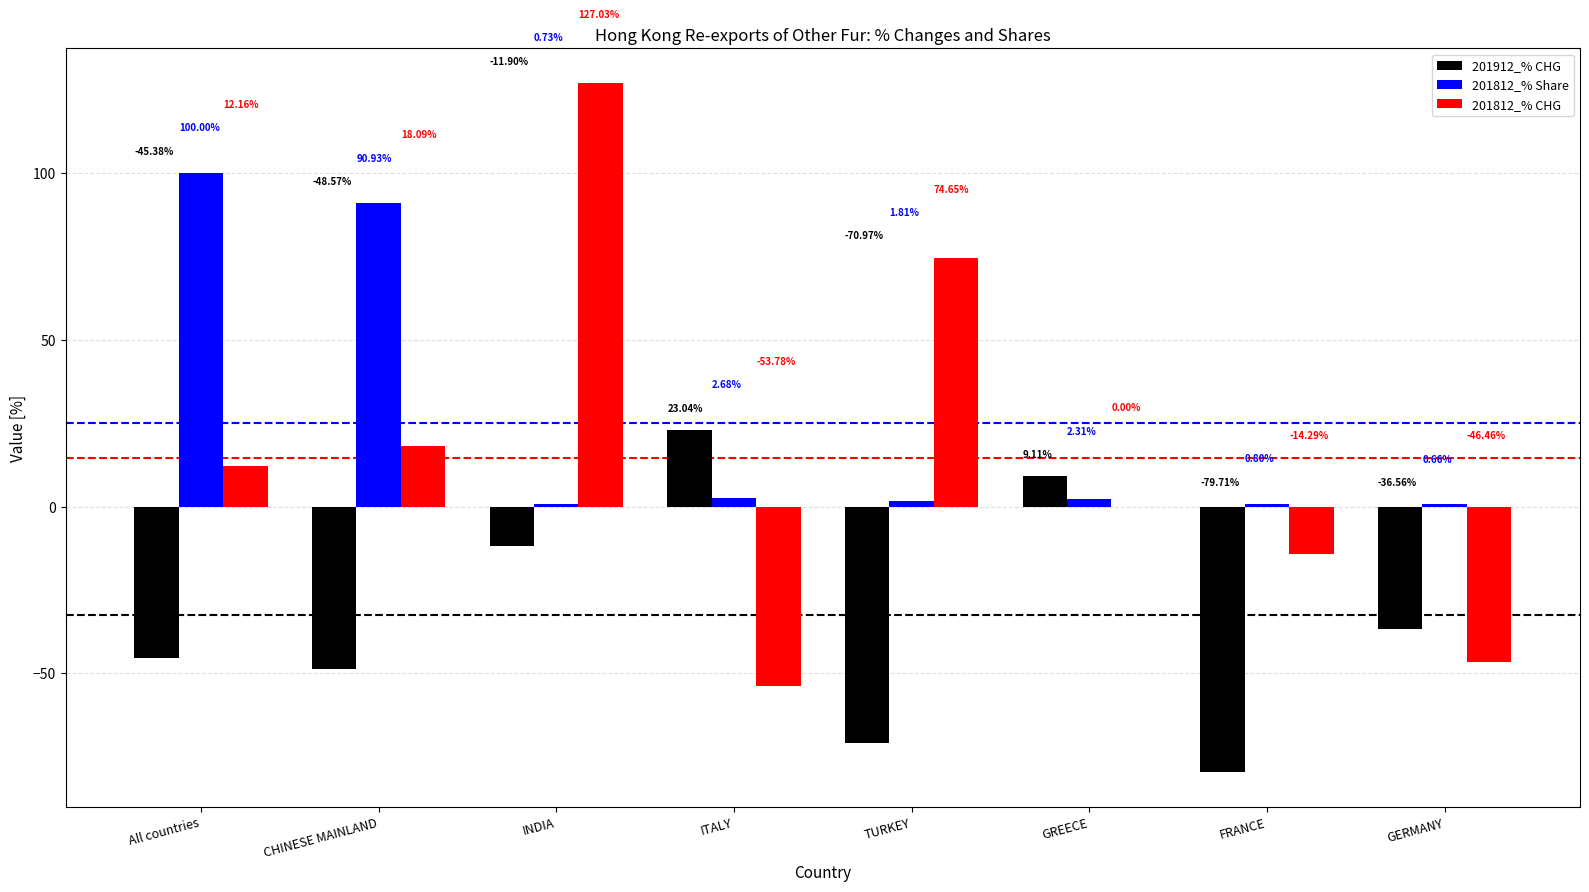

Are the bars horizontal?

No